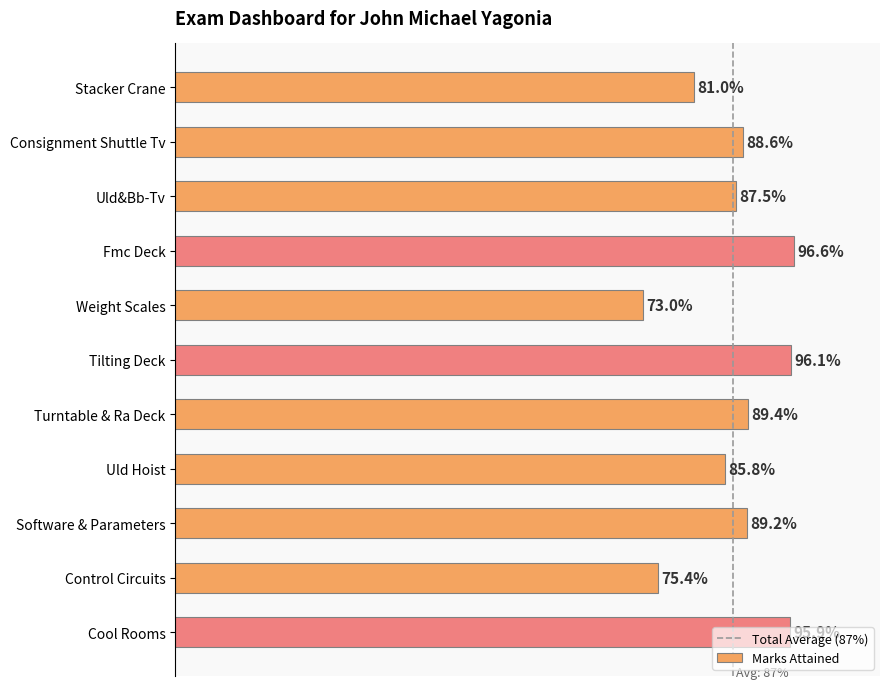

Which has a higher value, Stacker Crane or Cool Rooms?

Cool Rooms